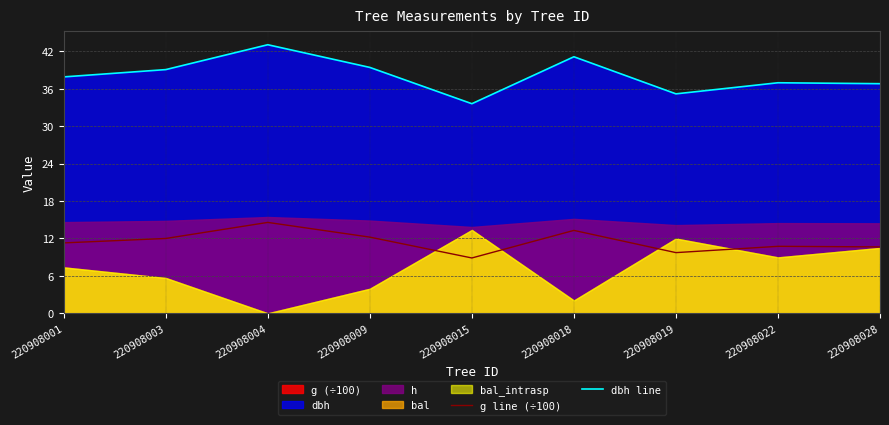

Reading left to right, extract all data points from this chart.

g line (÷100): 11.3	12.0	14.6	12.2	8.9	13.3	9.7	10.7	10.7
dbh line: 37.9	39.1	43.1	39.4	33.6	41.1	35.2	37.0	36.8